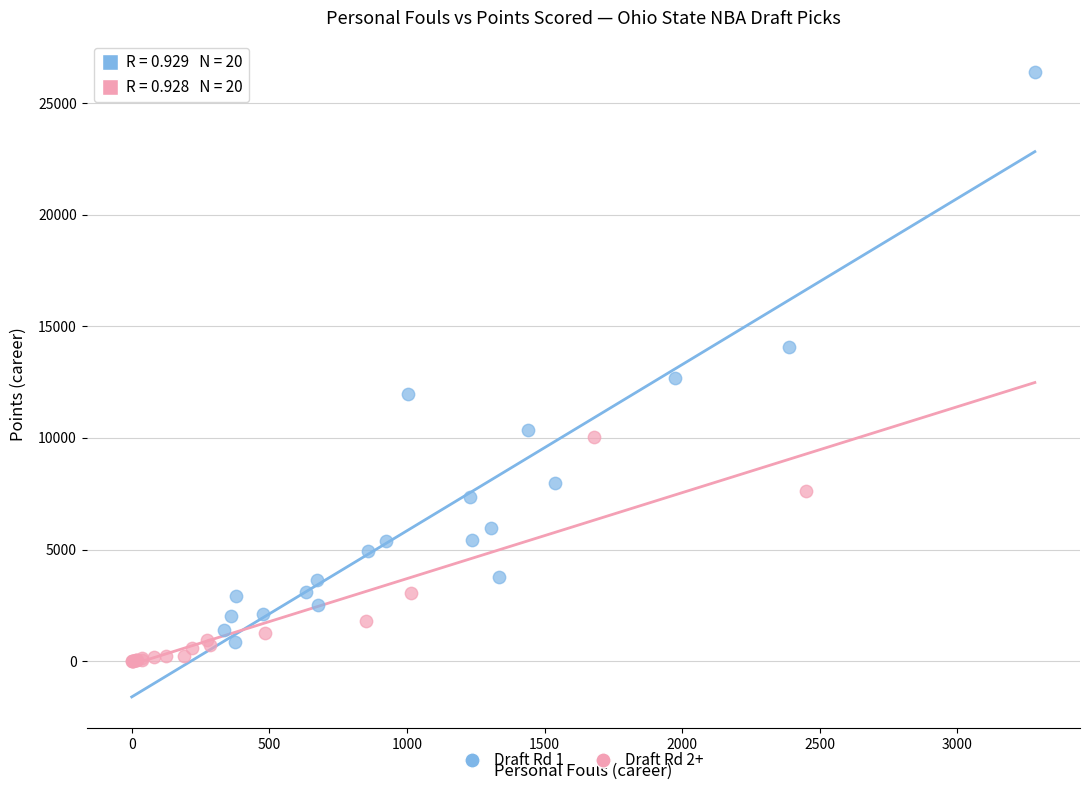

Which series reaches the minimum Y coordinate?

Draft Rd 2+